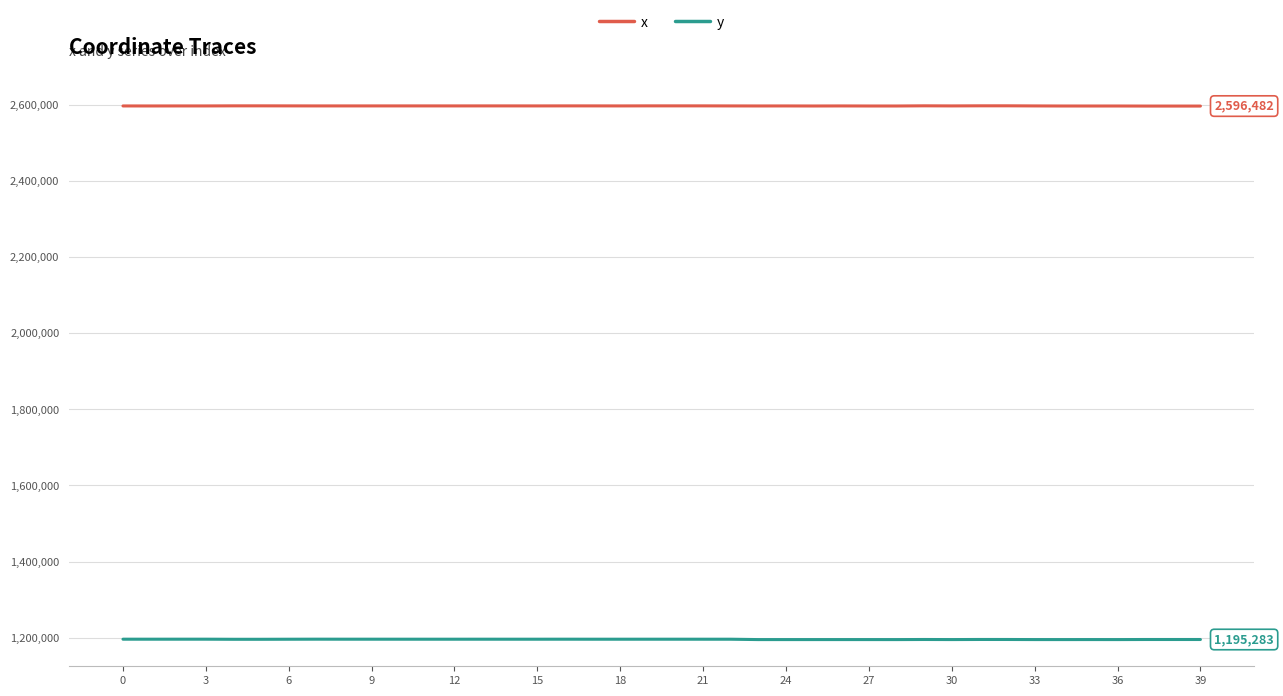

Is this an area chart (filled region under the line)?

No